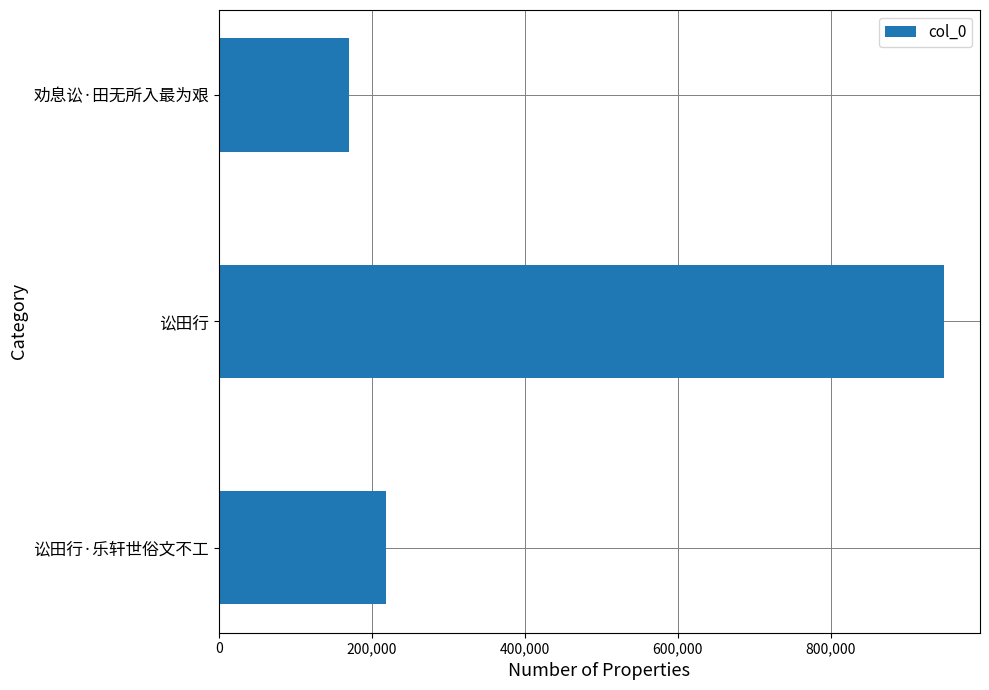

Is it true that the value at 劝息讼·田无所入最为艰 is 39717?

False